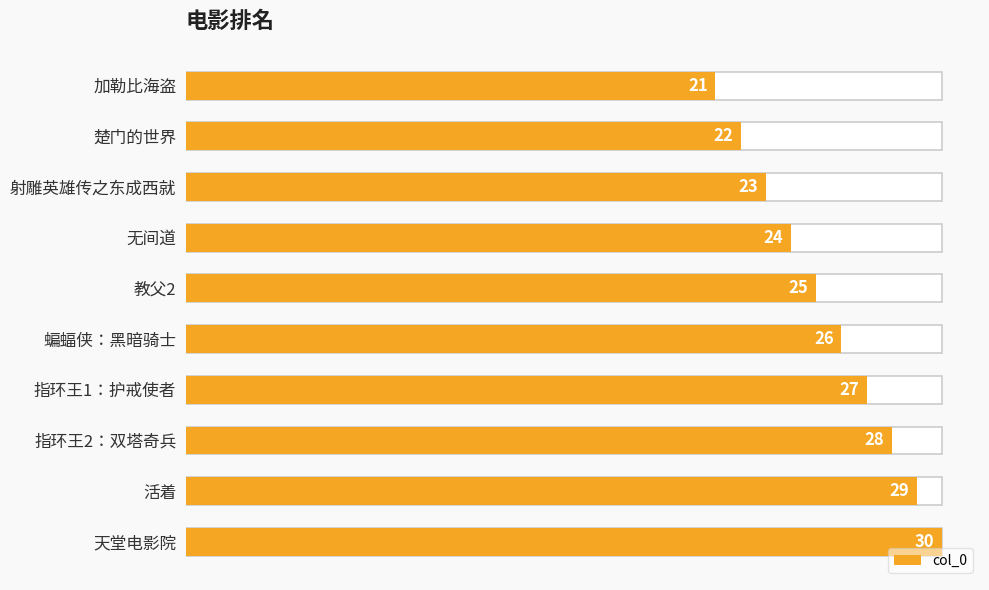

Does the chart contain stacked bars?

No